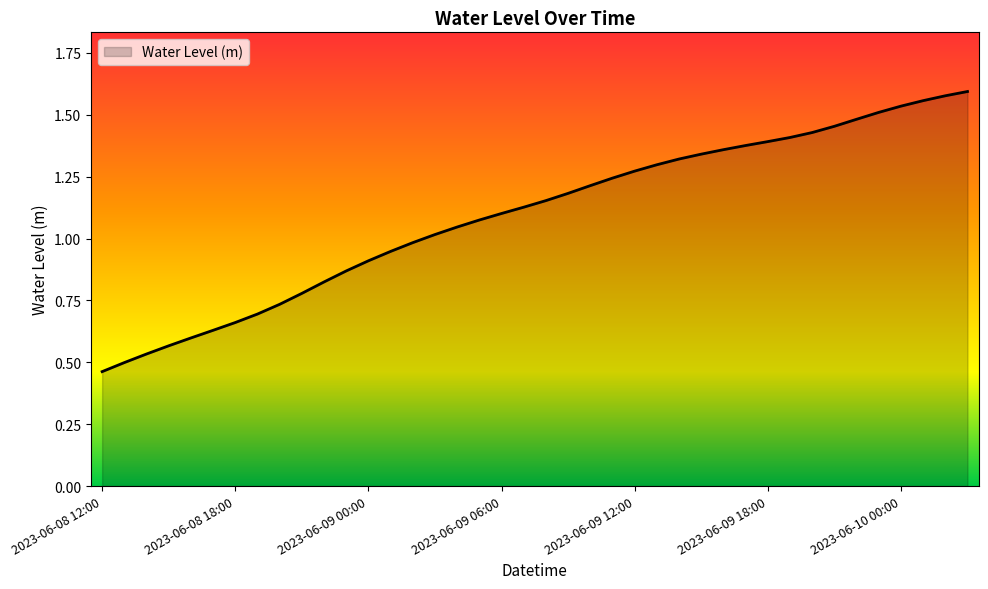

What is the label of the 32nd point from the right?

2023-06-08 20:00